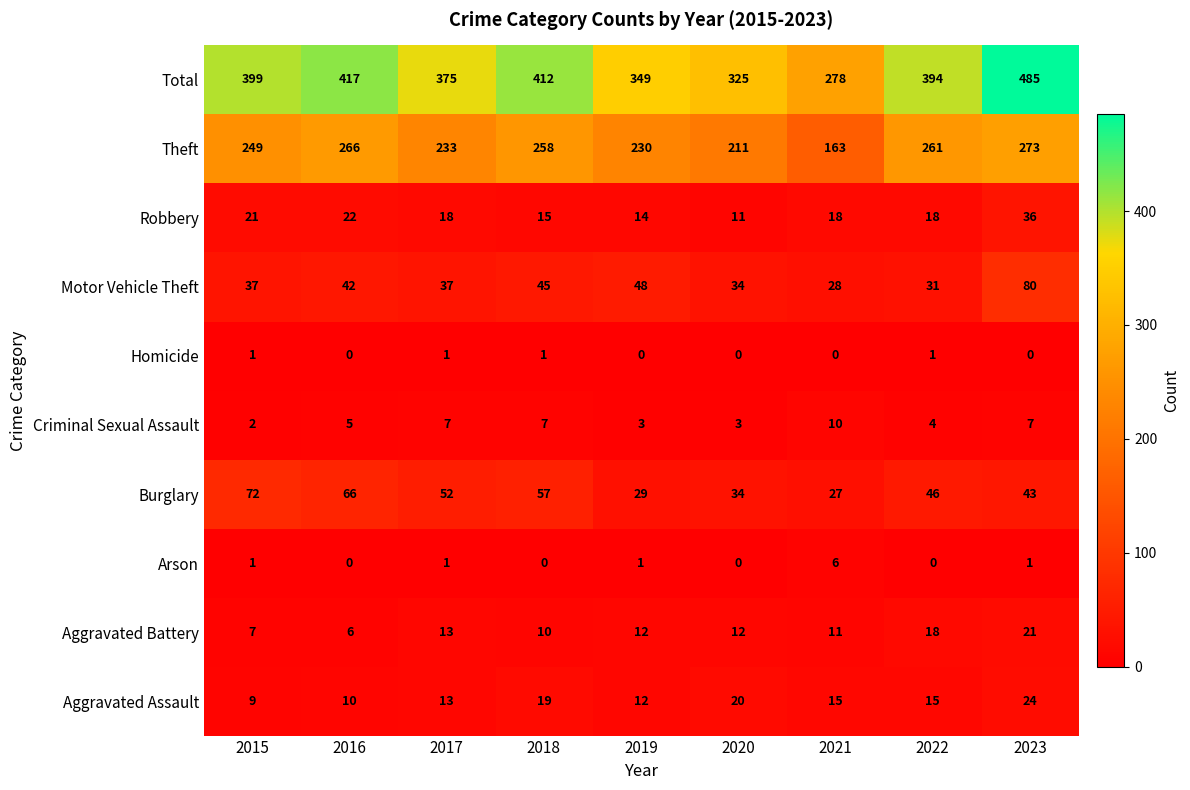

Rank the series by their maximum value, from lowest to highest.

Homicide, Arson, Criminal Sexual Assault, Aggravated Battery, Aggravated Assault, Robbery, Burglary, Motor Vehicle Theft, Theft, Total